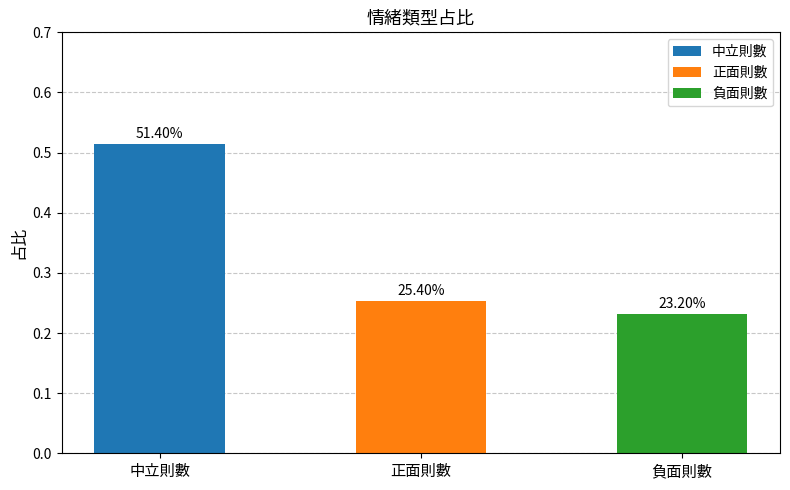

Are the bars horizontal?

No